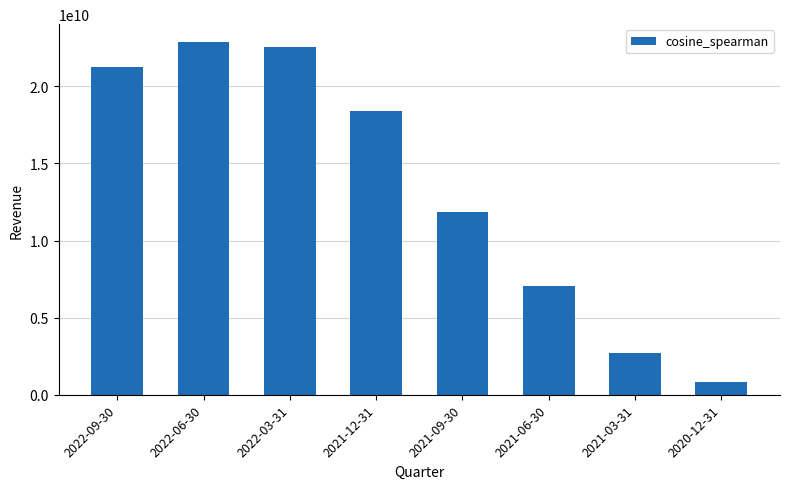

What is the label of the 1st bar from the right?

2020-12-31